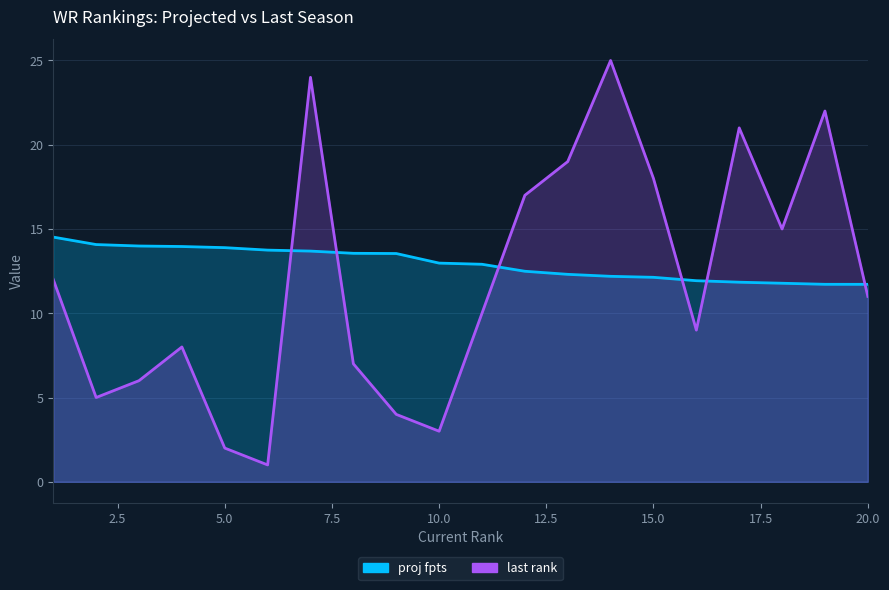

Read the proj fpts value at 11.

12.9